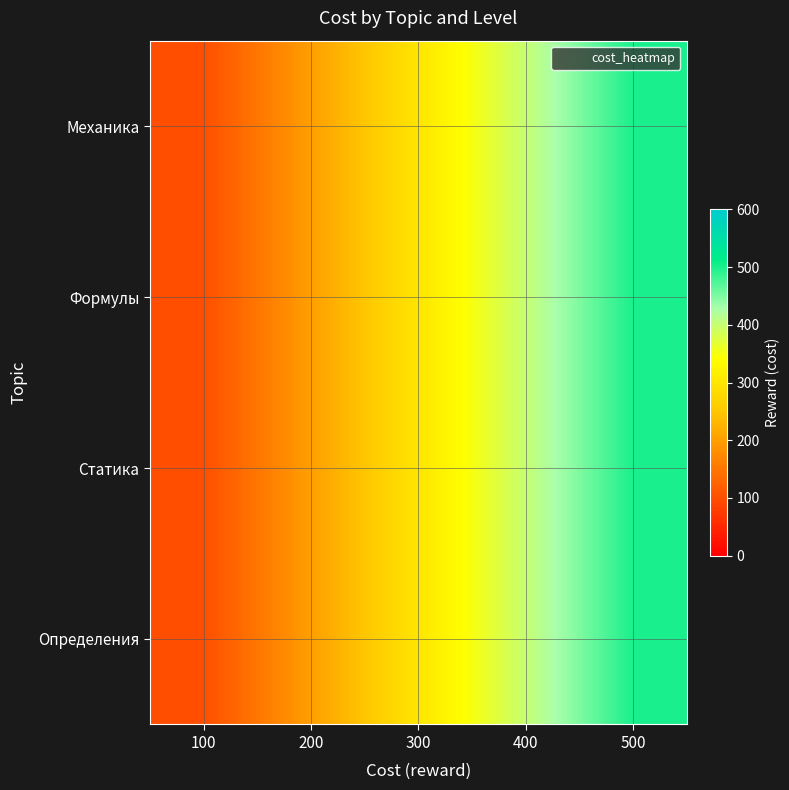

At which category is the sum across all series the highest?

500